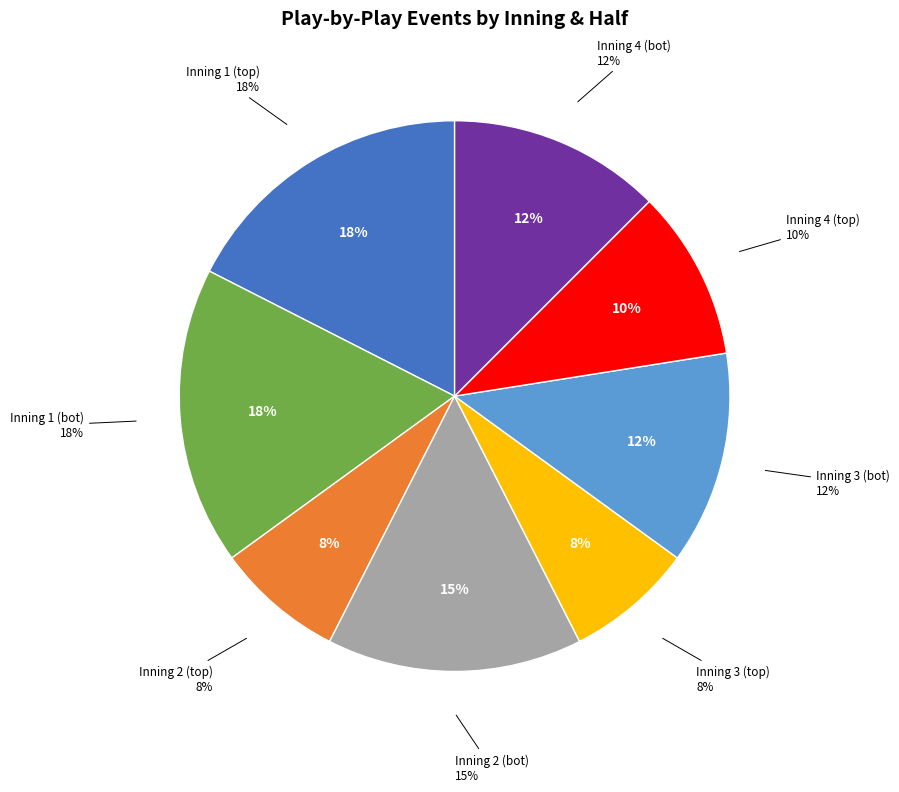

Which category has the biggest portion of the pie?

Inning 1 (top)